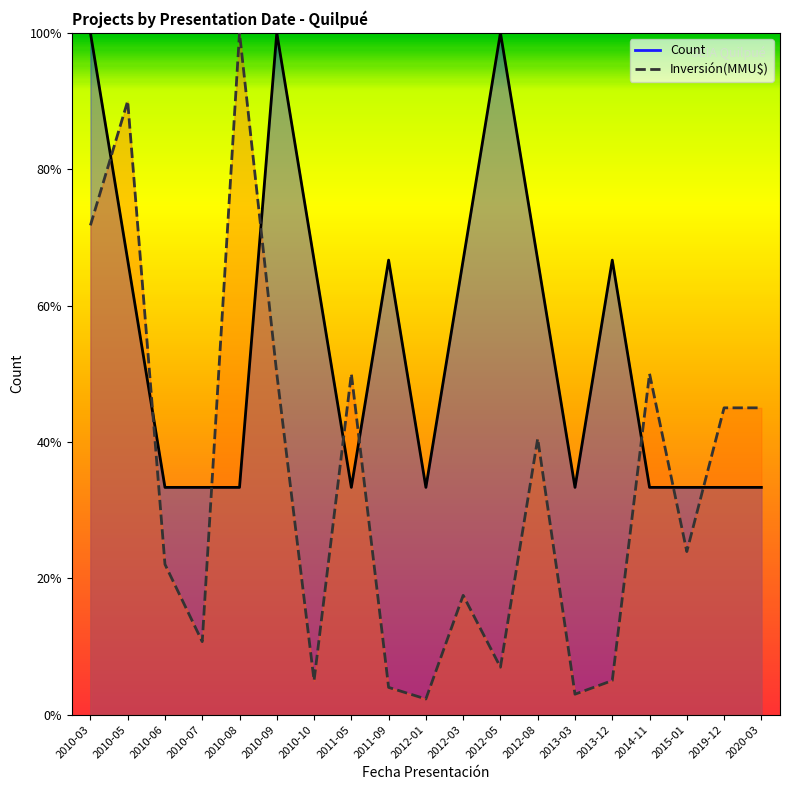

What are all the series names shown in the legend?

Count, Investment(MMU$)